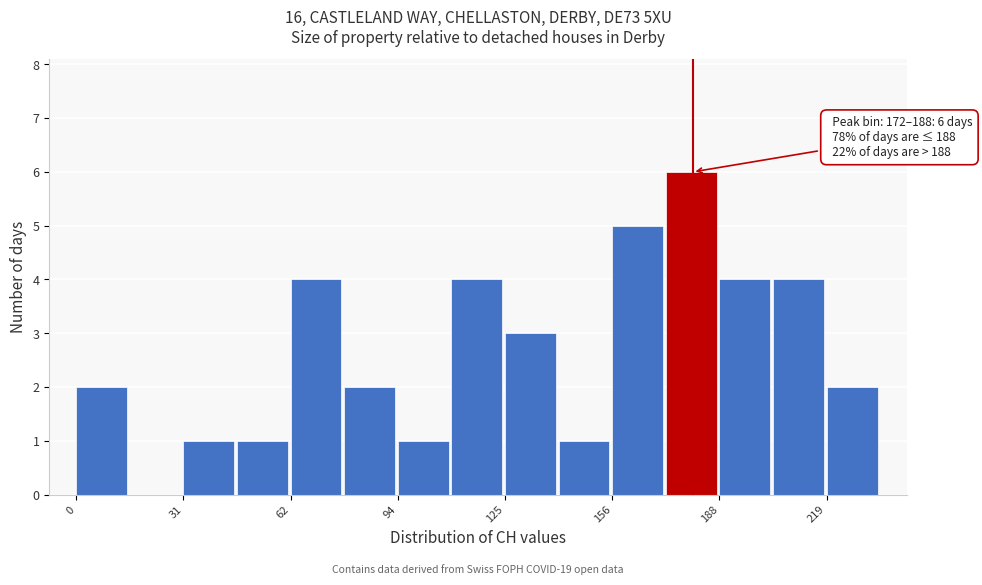

Read against the x-axis, roughly where is the centre of the tallest bar?

180